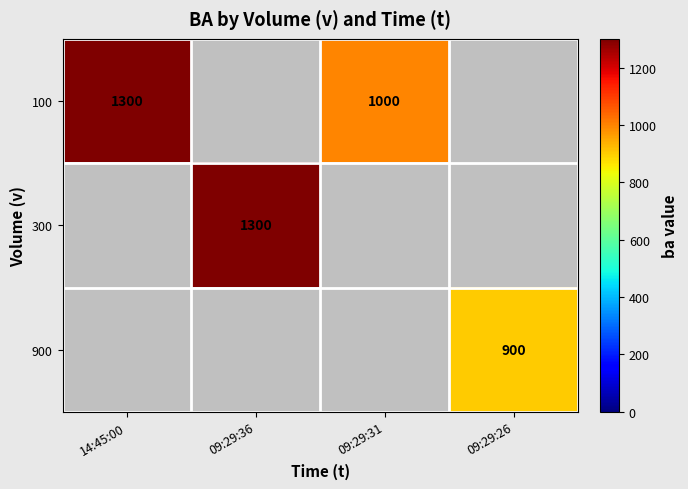

Which has a higher value, 14:45:00 or 09:29:36?

09:29:36